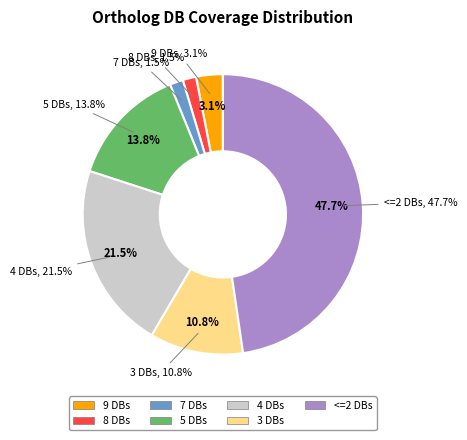

How many segments does this pie chart have?

7